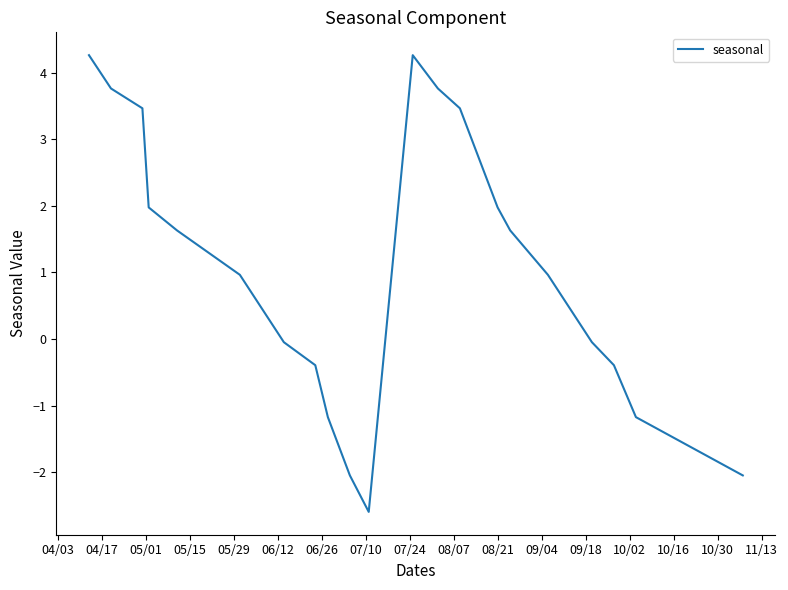

What is the difference between the maximum and minimum values?

6.9